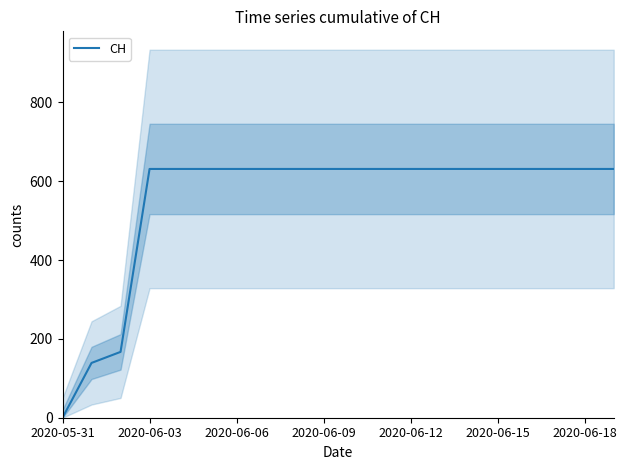

What is the maximum value for CH?

631